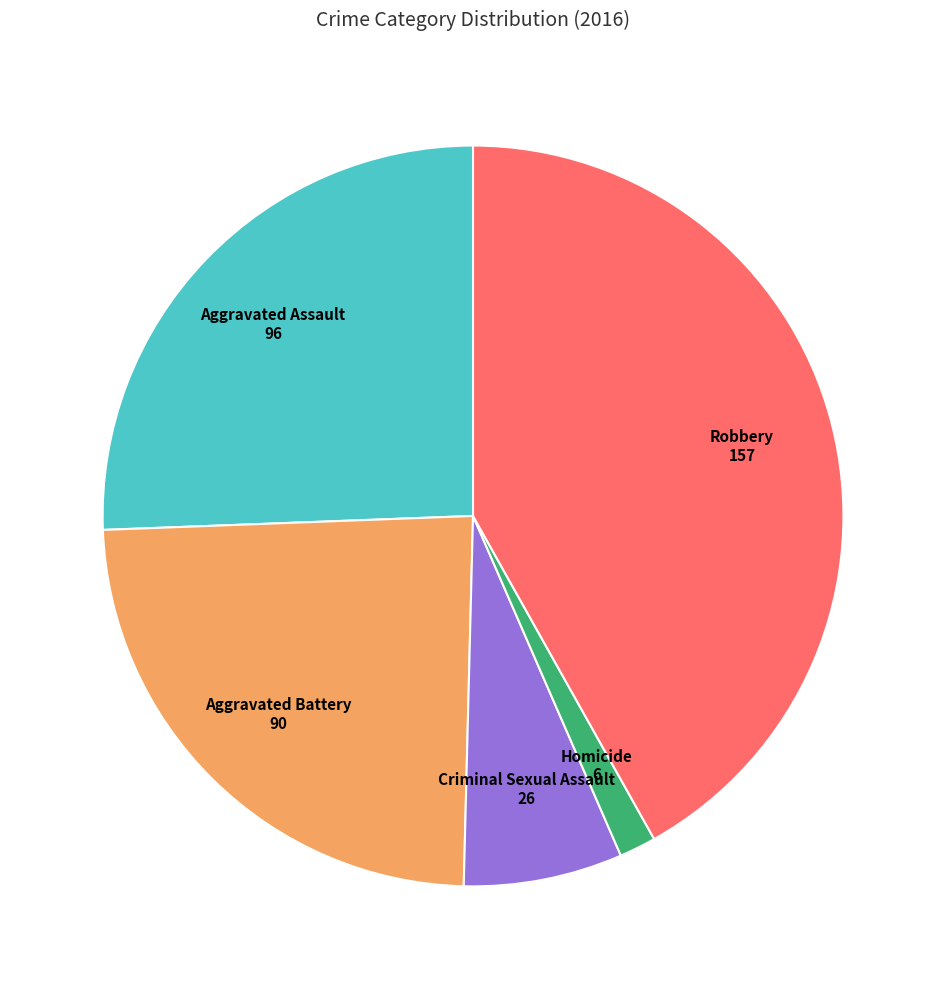

Count the number of slices in the pie.

5